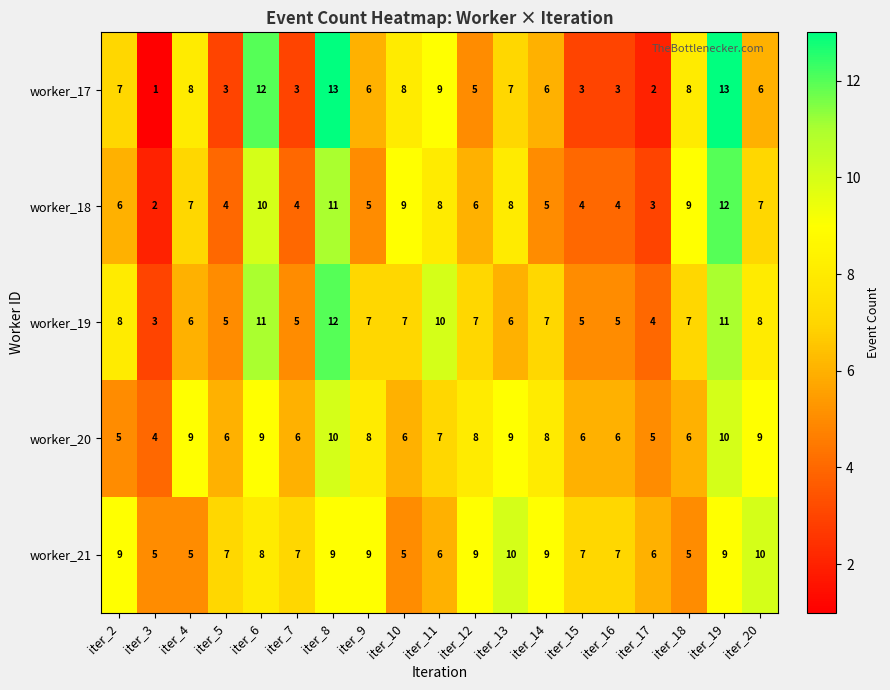

How many data points does each series have?

19